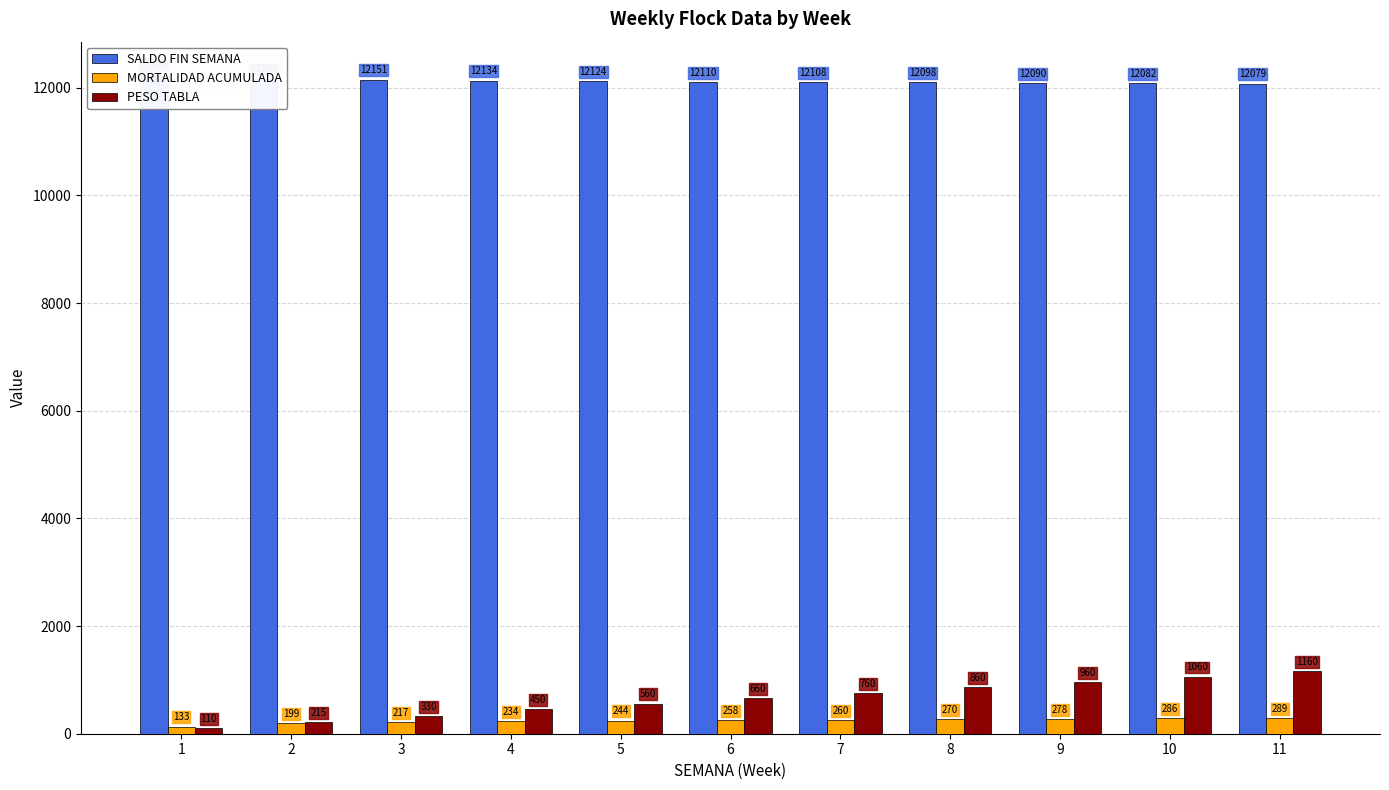

How many values in the PESO TABLA series exceed 660?

5